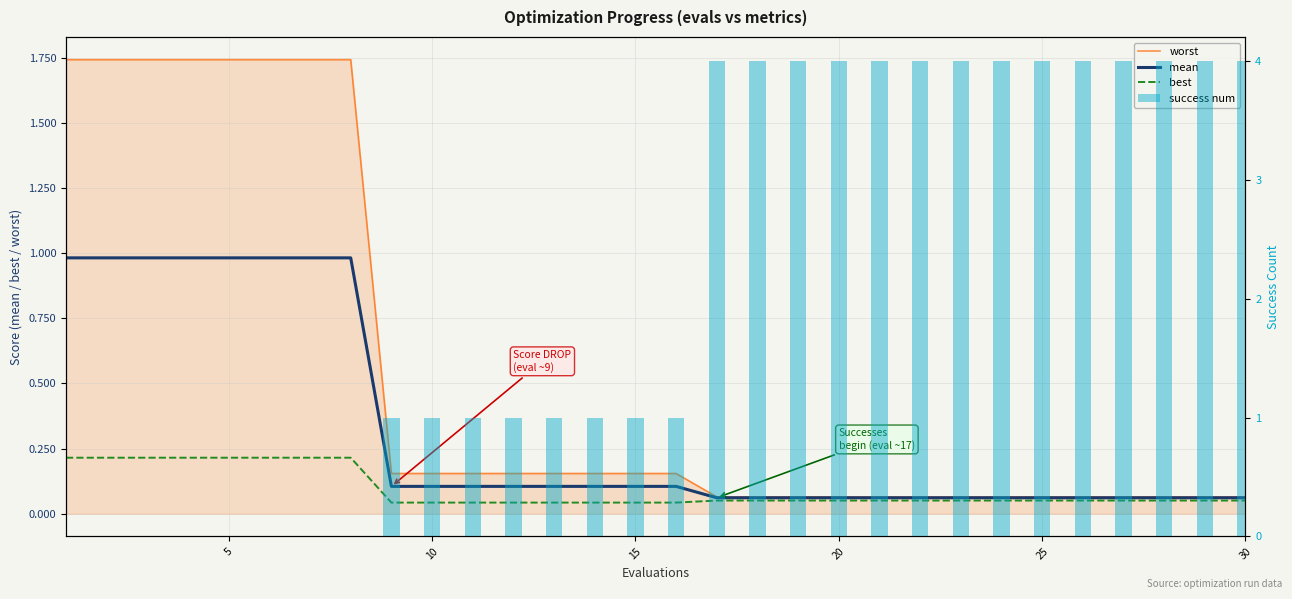

Is it true that success num equals 1.3 at 28?

False